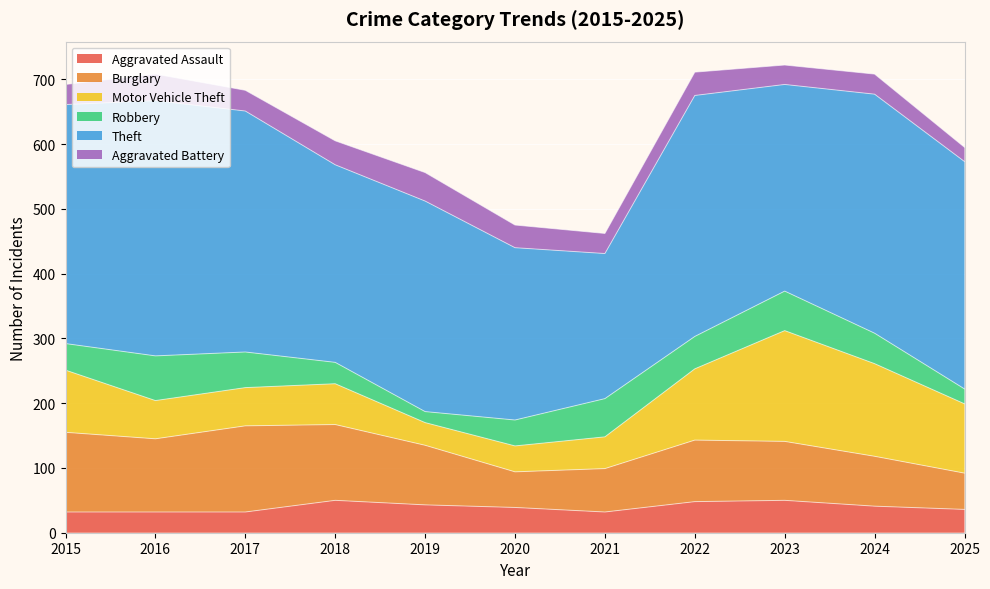

List the labels in order of Motor Vehicle Theft value, smallest first.

2019, 2020, 2021, 2016, 2017, 2018, 2015, 2025, 2022, 2024, 2023